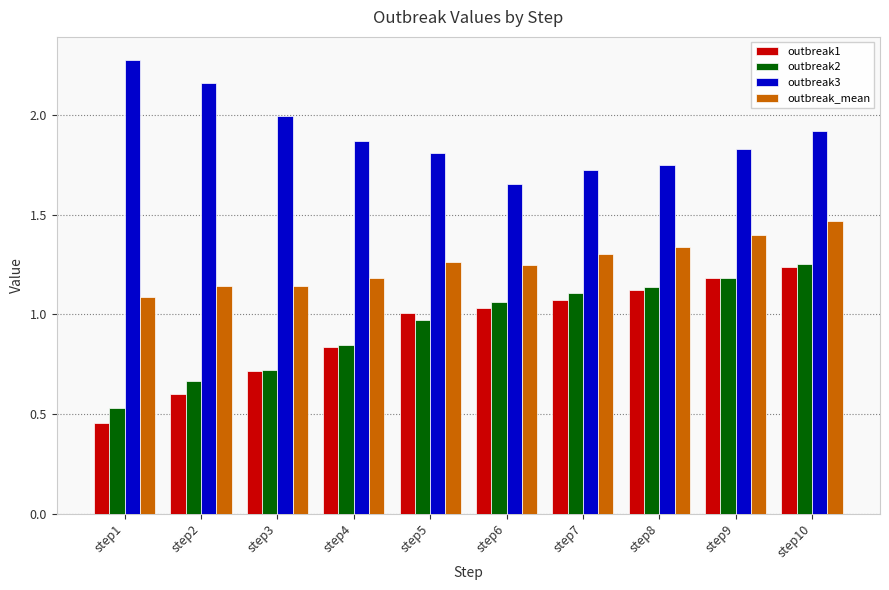

The value of outbreak2 at step8 is 0.8. True or false?

False